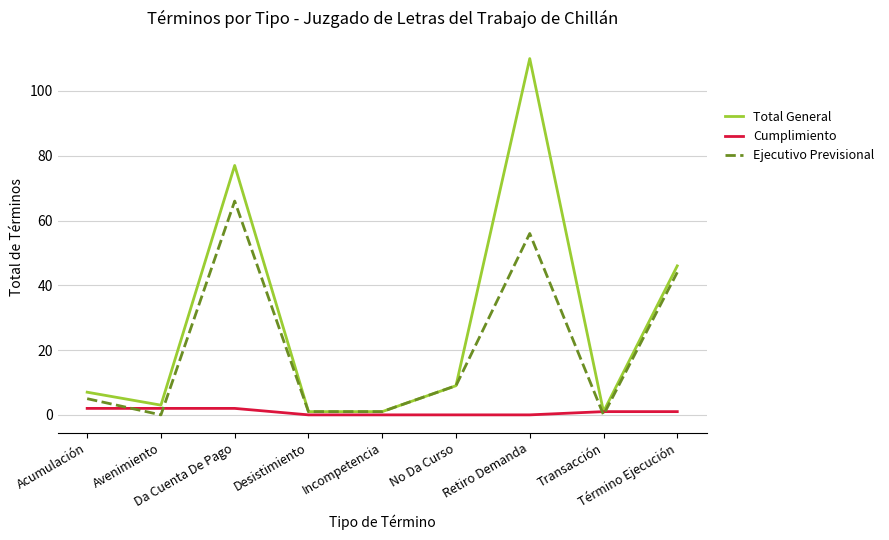

At how many categories does at least one series exceed 67?

2